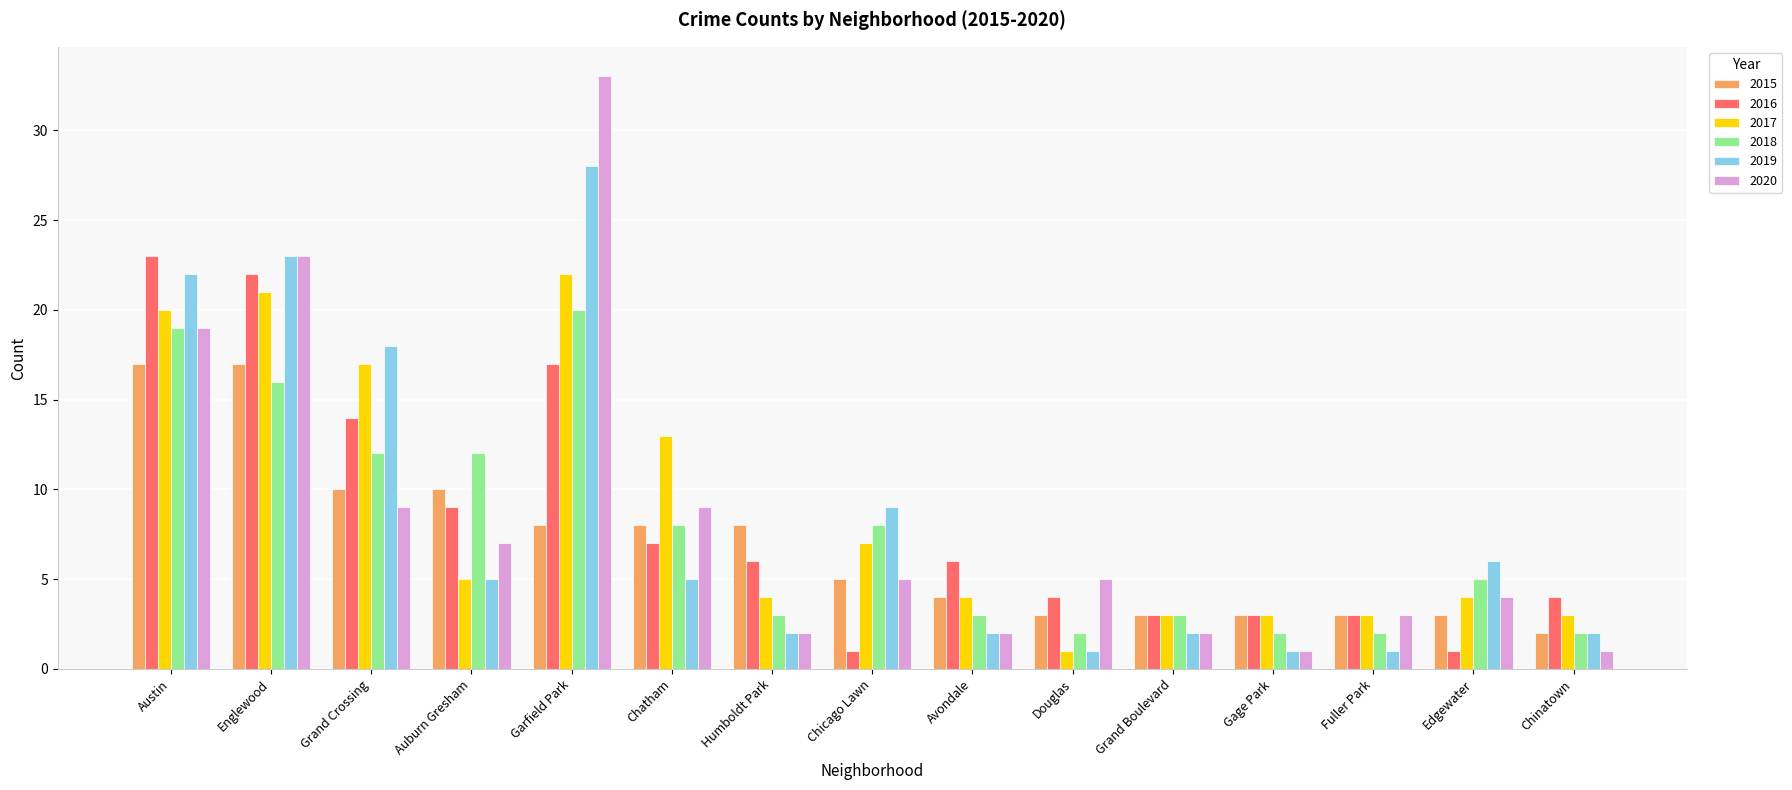

What is the sum of all 2019 values?

127